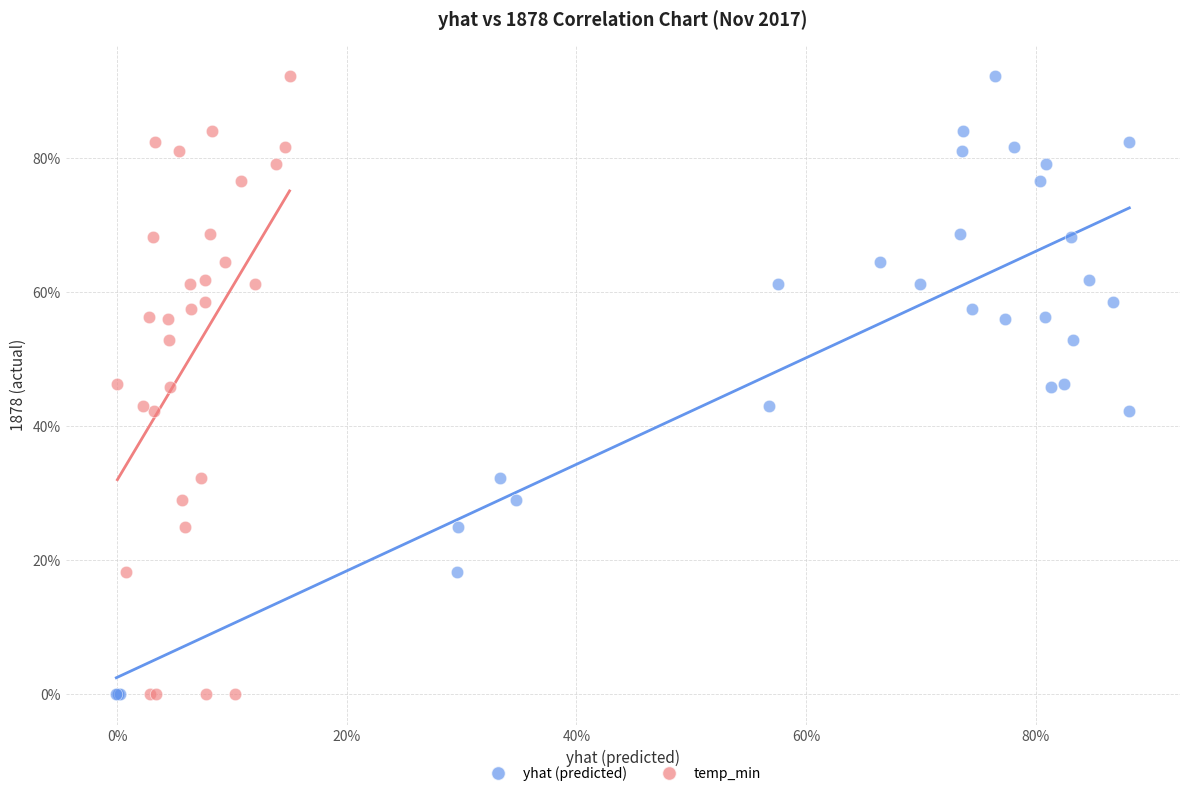

What are all the series names shown in the legend?

yhat (predicted), temp_min